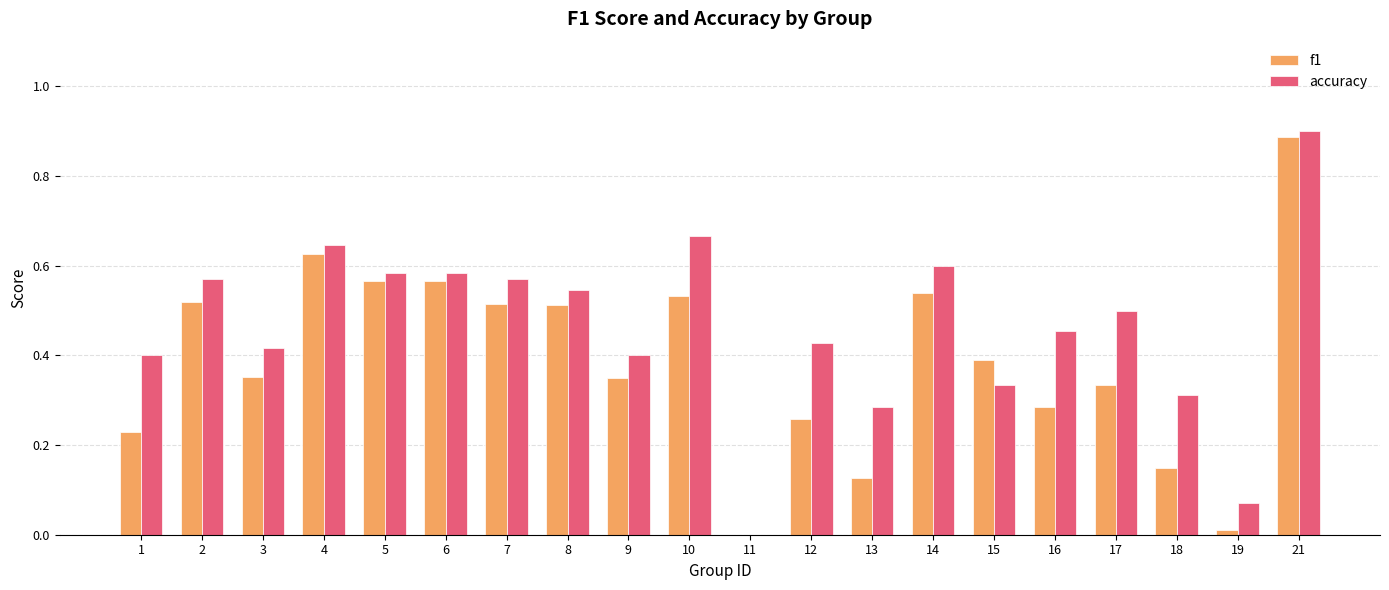

What is the sum of the f1 values at 7 and 16?

0.8